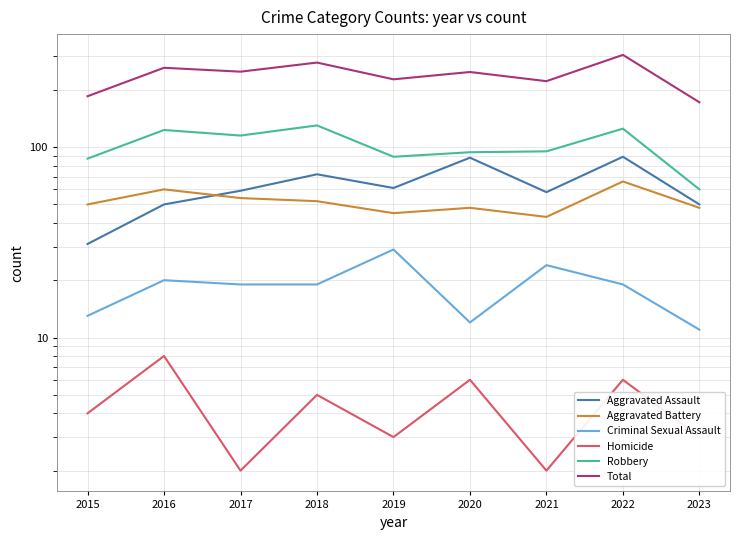

Which series has the widest spread of values?

Total